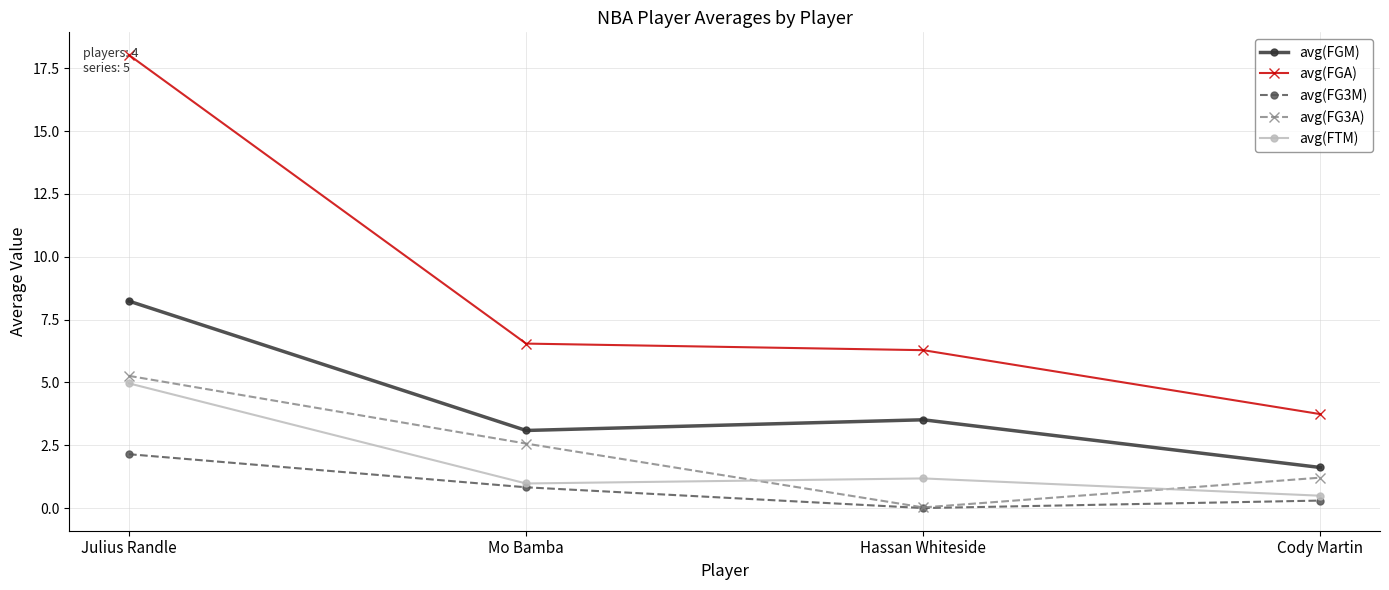

At which category is the sum across all series the highest?

Julius Randle